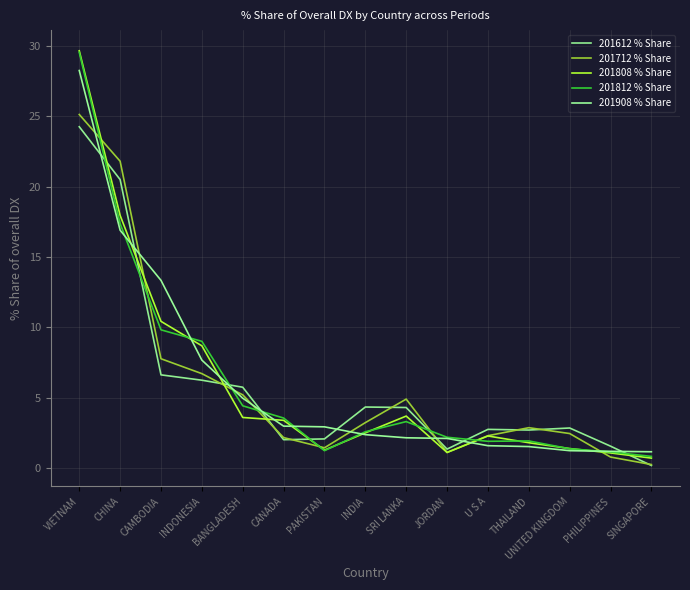

What is the minimum value shown in the chart?

0.2